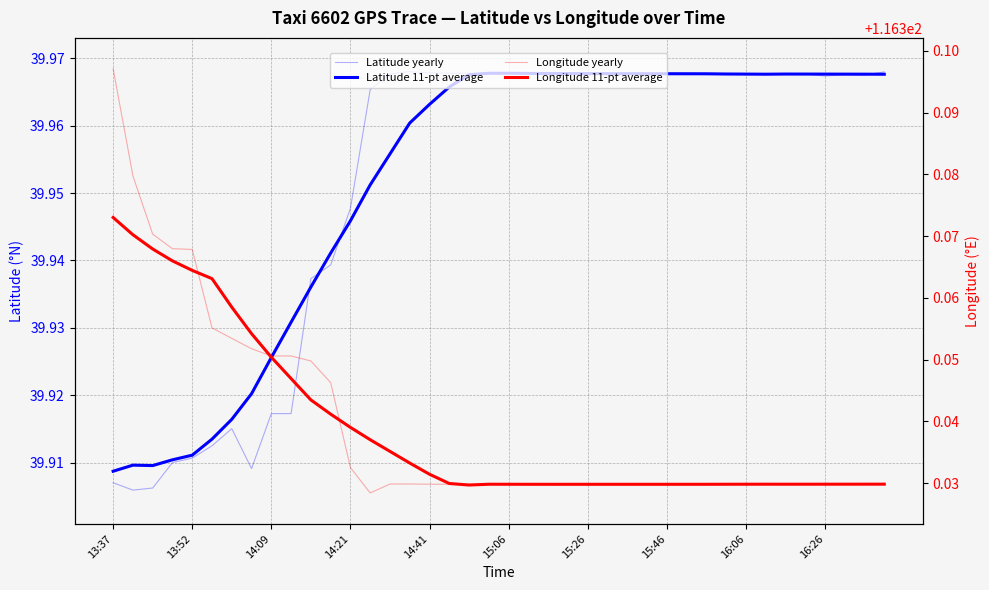

What is the highest value of the Latitude yearly series?

40.0